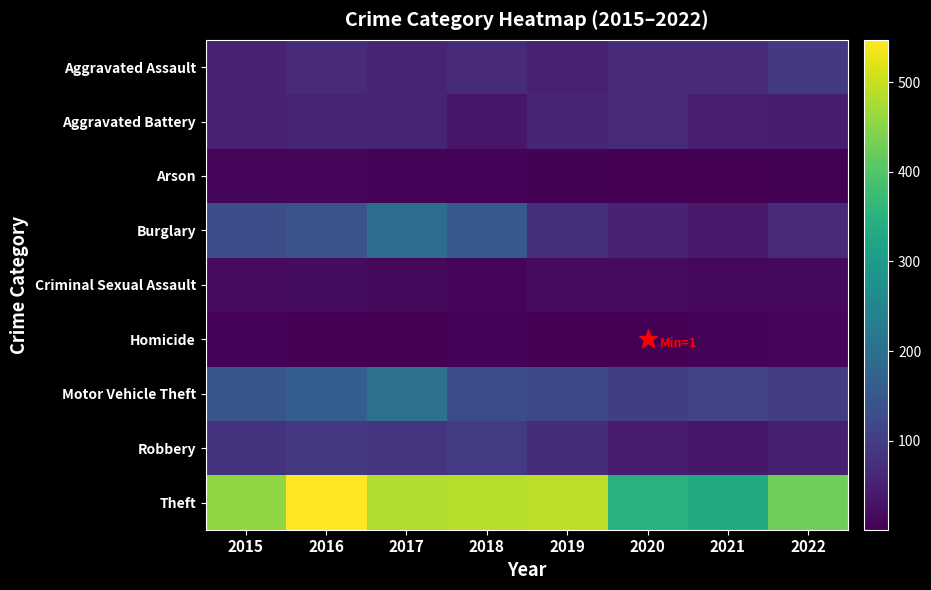

Reading left to right, what are all the values shown in this chart?

Aggravated Assault: 2015=52	2016=67	2017=58	2018=67	2019=52	2020=65	2021=66	2022=93
Aggravated Battery: 2015=52	2016=57	2017=57	2018=35	2019=59	2020=65	2021=46	2022=42
Arson: 2015=8	2016=9	2017=7	2018=6	2019=5	2020=2	2021=2	2022=4
Burglary: 2015=129	2016=142	2017=197	2018=152	2019=76	2020=55	2021=39	2022=68
Criminal Sexual Assault: 2015=16	2016=20	2017=13	2018=11	2019=17	2020=17	2021=12	2022=15
Homicide: 2015=7	2016=3	2017=3	2018=7	2019=3	2020=1	2021=7	2022=8
Motor Vehicle Theft: 2015=147	2016=165	2017=204	2018=128	2019=121	2020=102	2021=112	2022=99
Robbery: 2015=81	2016=91	2017=84	2018=98	2019=73	2020=44	2021=36	2022=48
Theft: 2015=456	2016=547	2017=483	2018=486	2019=493	2020=349	2021=332	2022=427